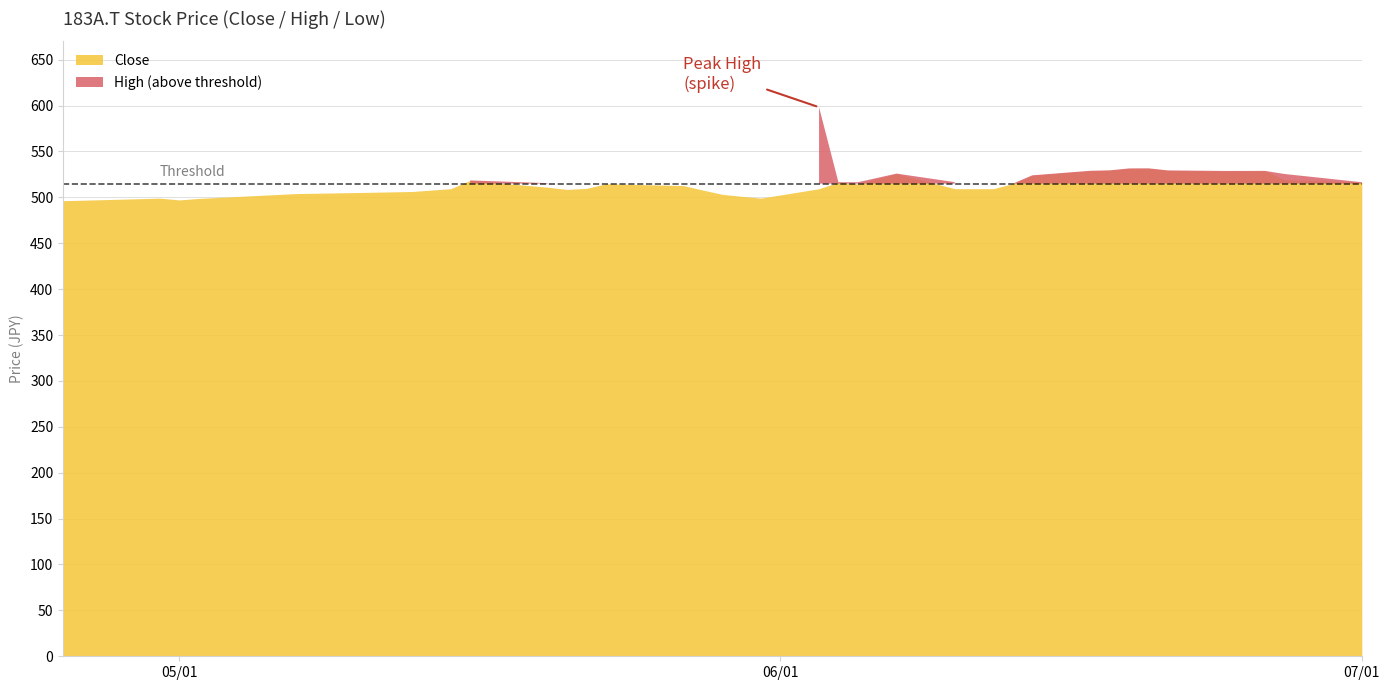

At how many categories does at least one series exceed 586?

1